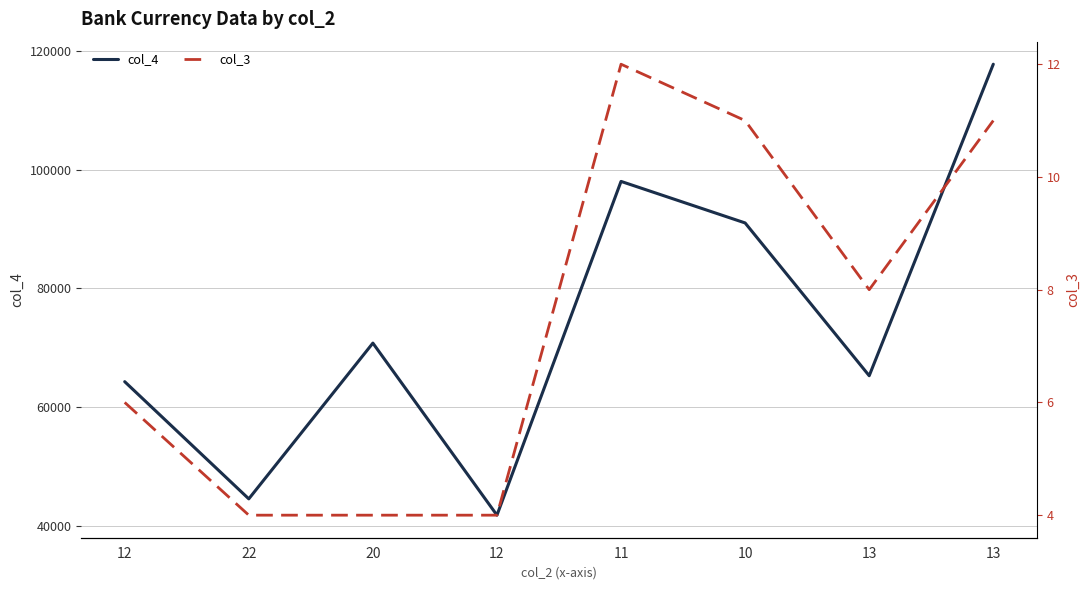

Is it true that col_3 equals 6 at 12?

True